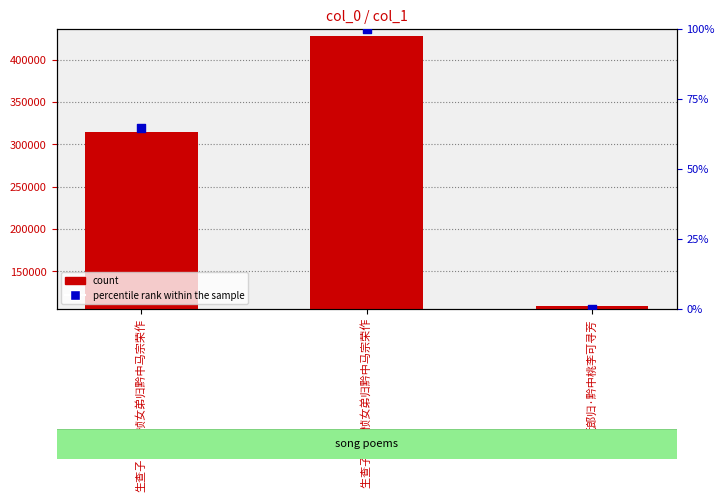

What are all the series names shown in the legend?

count, percentile rank within the sample